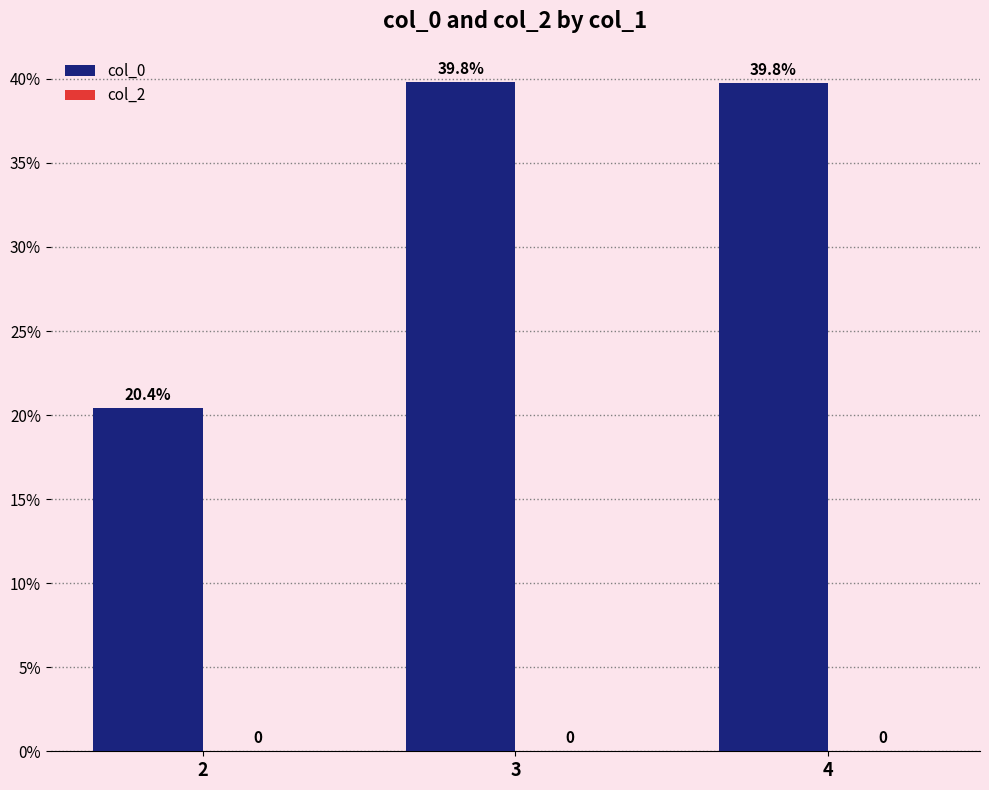

Does the chart contain any negative values?

No